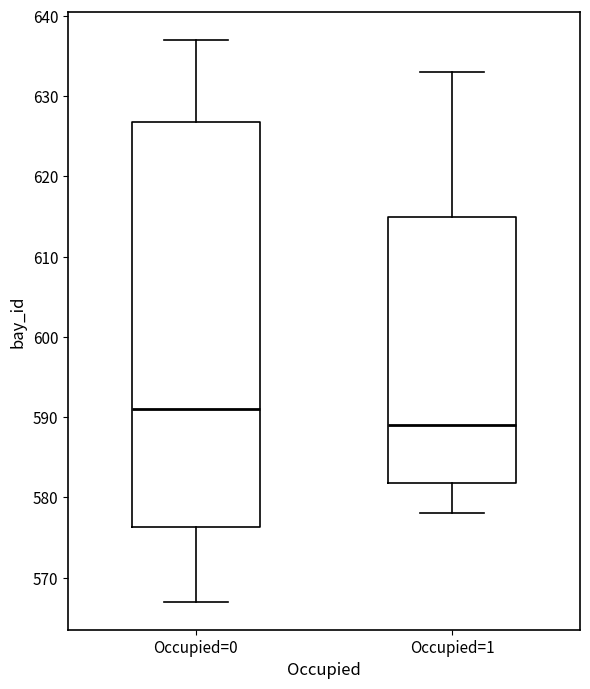

Reading left to right, read every box against the y-axis: the position of its median line, the range the box covers, and the ends of its whiskers. The values are not printed on the chart, so give them approximately, as read against the axis.

Occupied=0: median 591, box 576 to 627, whiskers 567 to 637
Occupied=1: median 589, box 582 to 615, whiskers 578 to 633